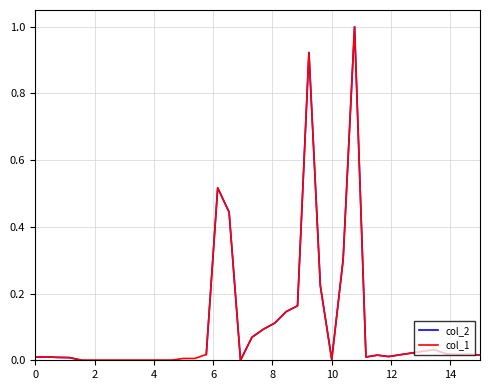

What is the highest value of the col_1 series?

1.0